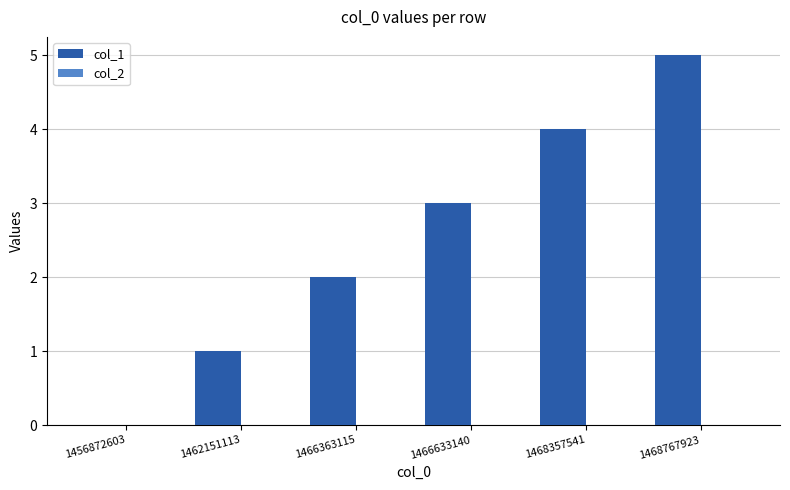

What value does the data have at 1466633140?

3